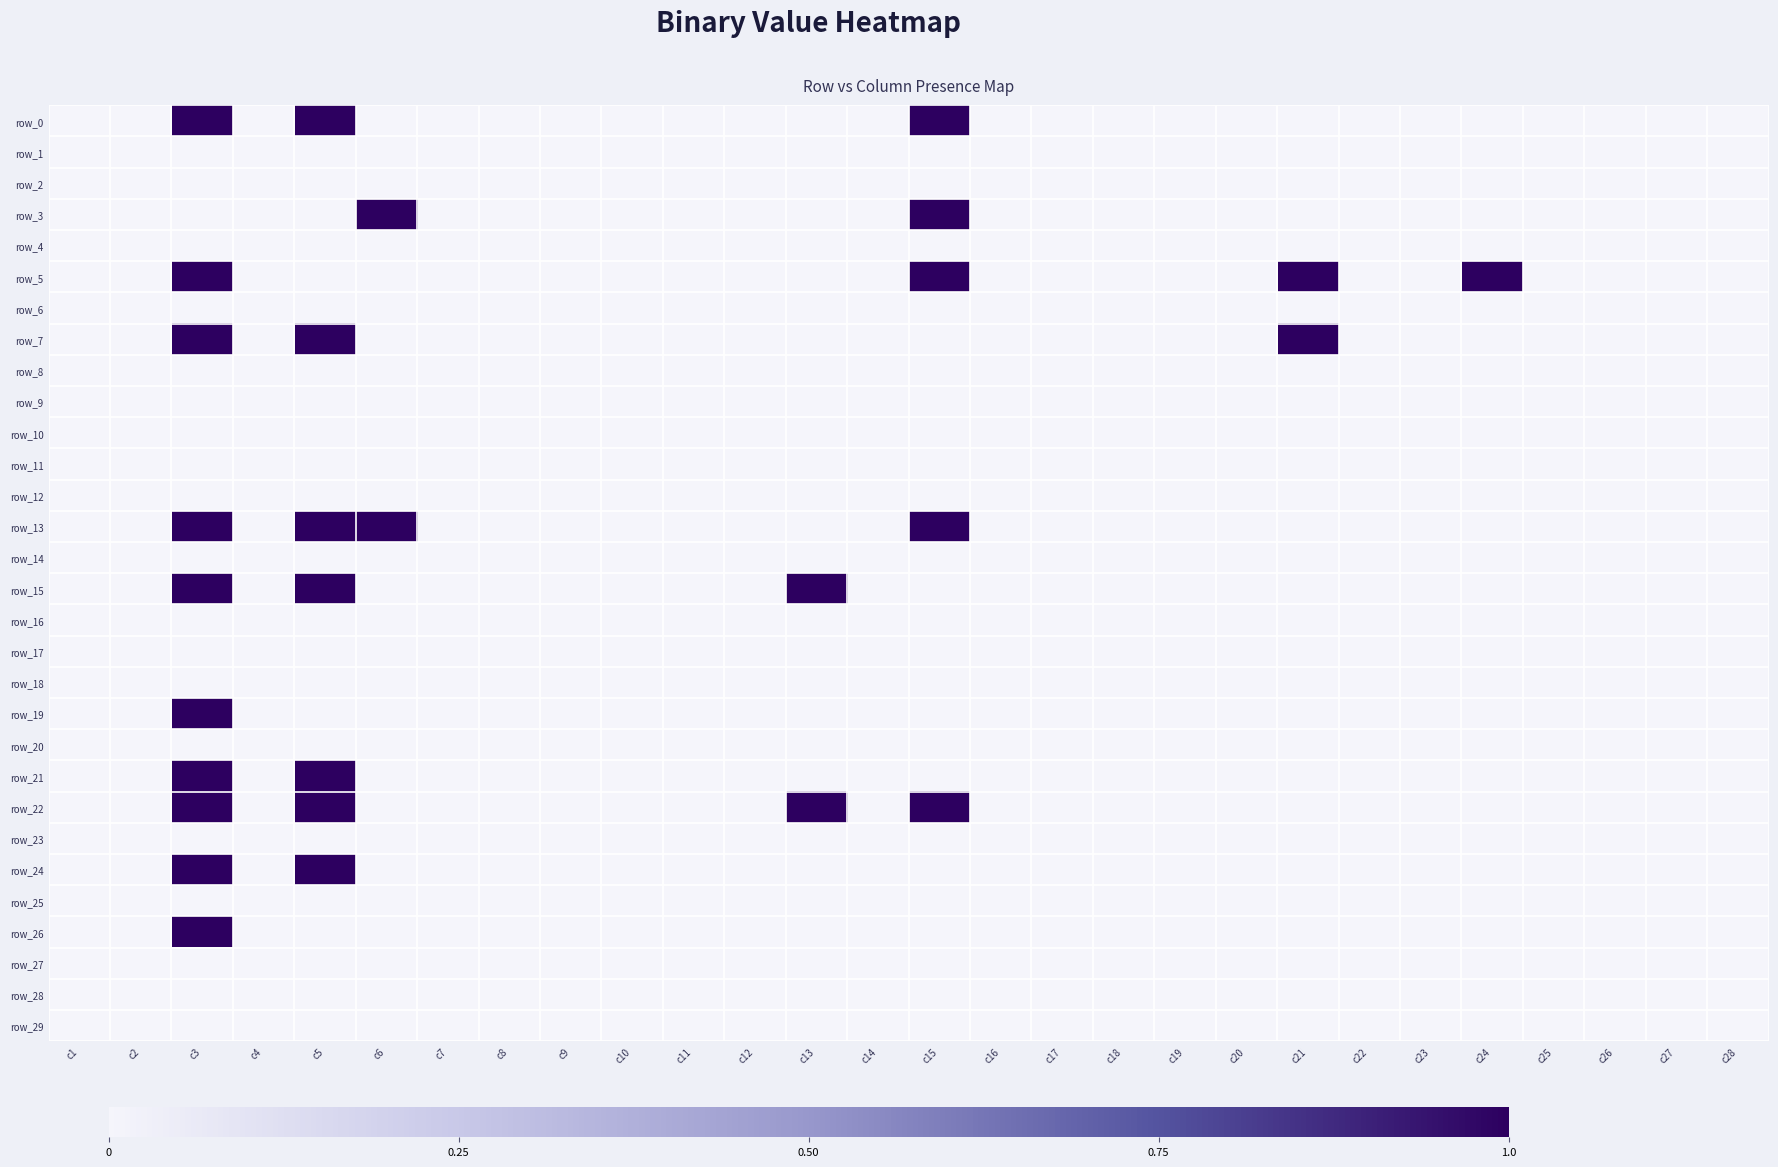

Which category has the lowest value in the row_24 series?

c1